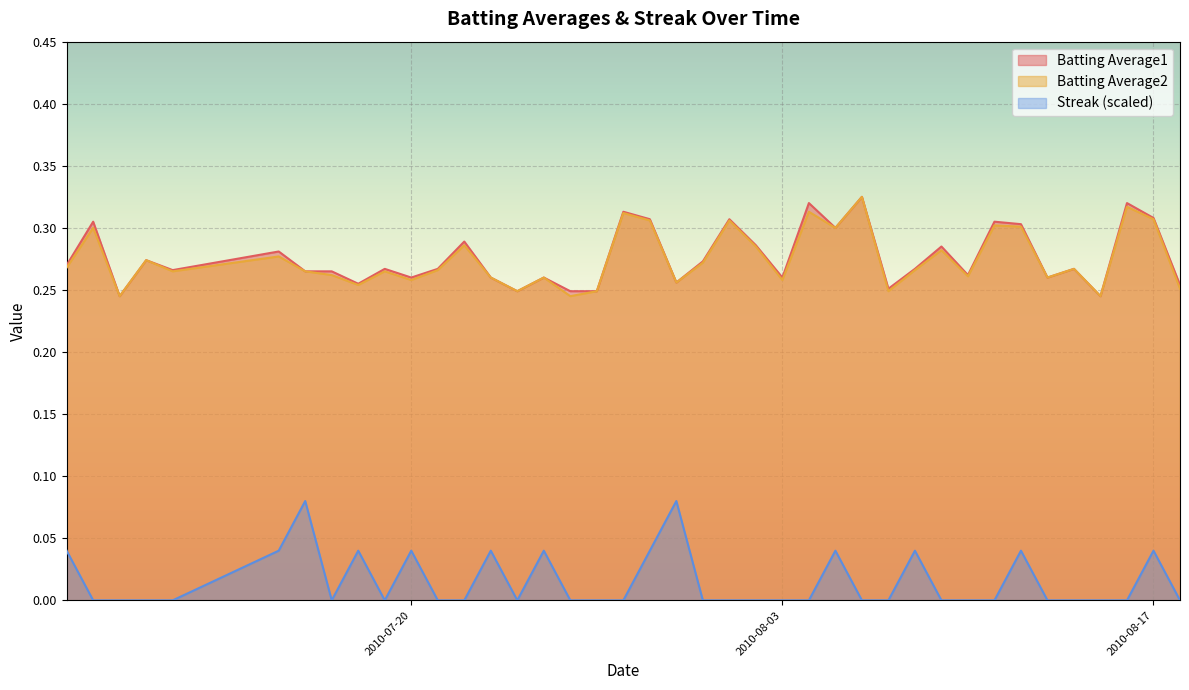

What position from the left is 2010-07-28?

19